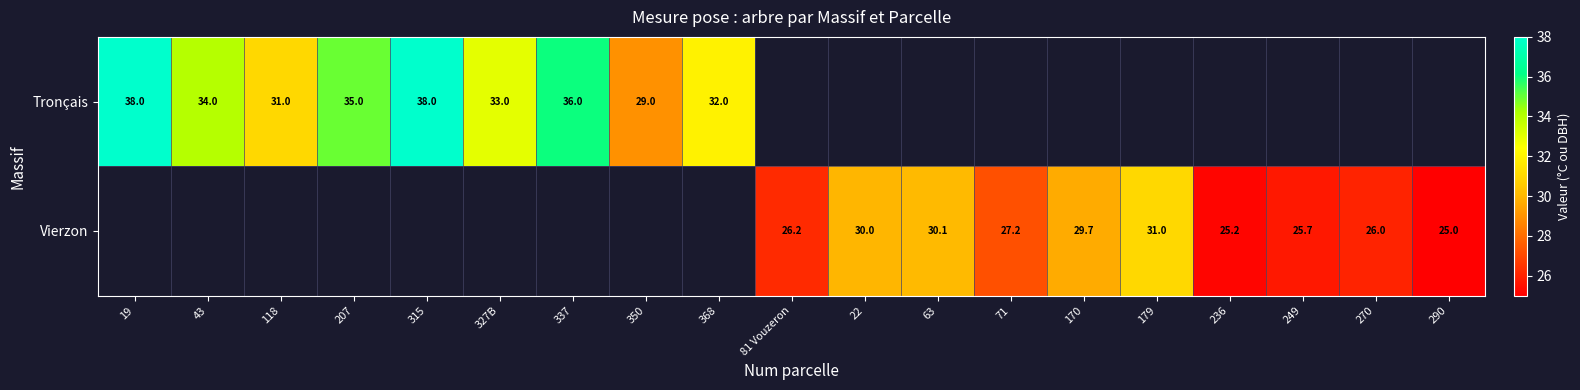

What is the sum of the Vierzon values at 22 and 81 Vouzeron?

56.2